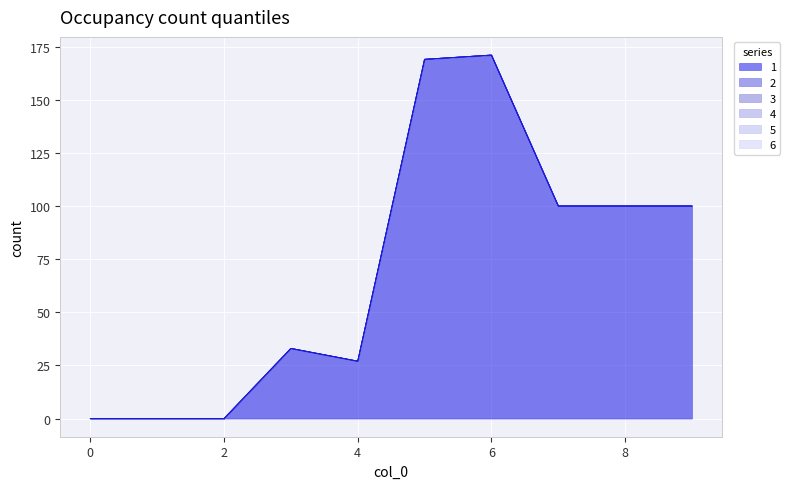

The value of 3 at 9 is 0. True or false?

True